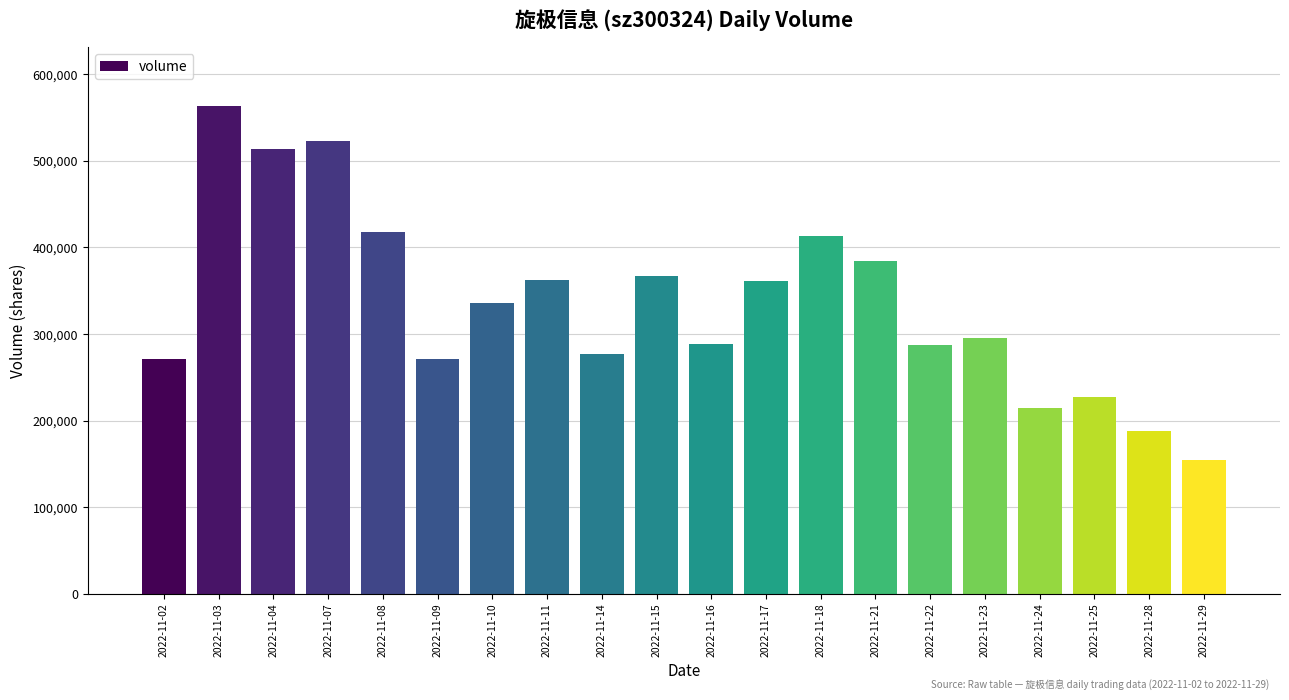

Which has a higher value, 2022-11-16 or 2022-11-07?

2022-11-07